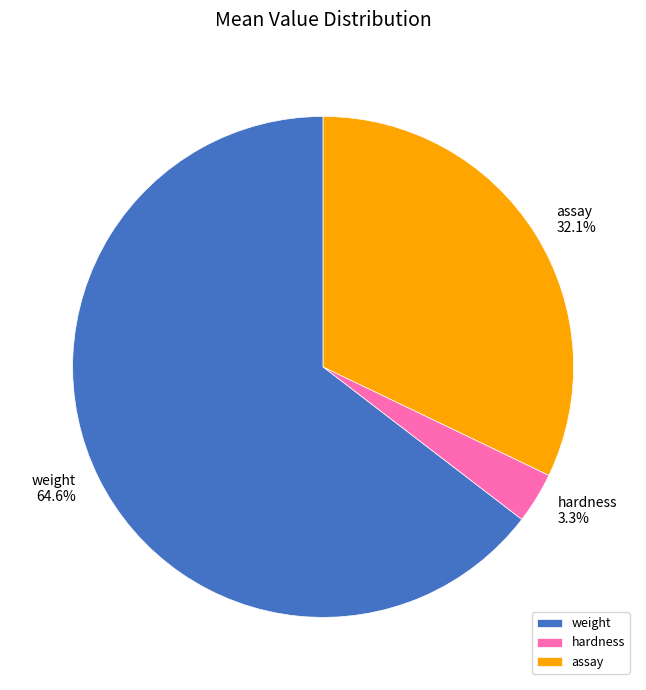

What is the largest slice in the pie chart?

weight